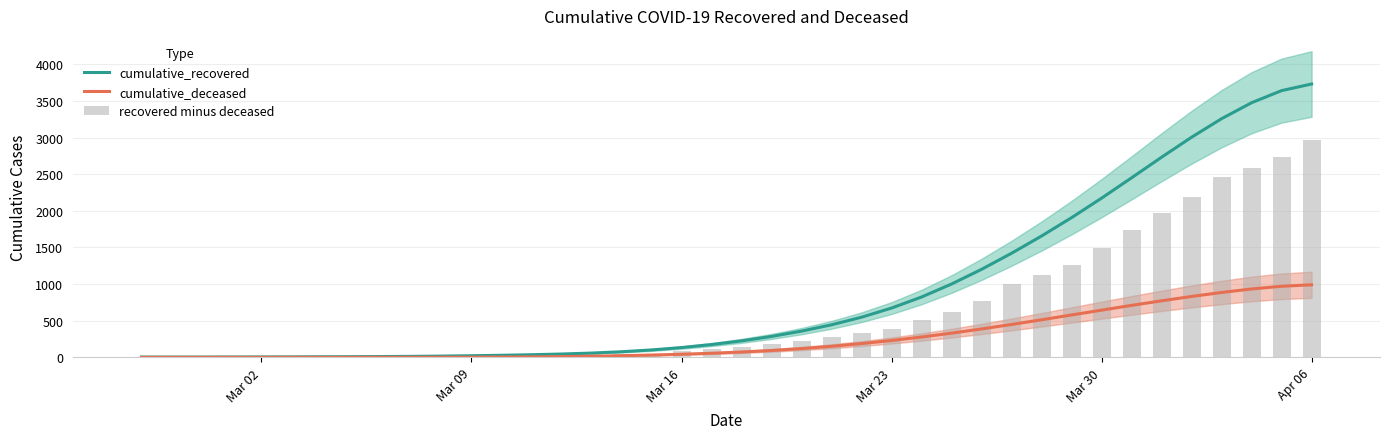

Count the number of categories in the chart.

40